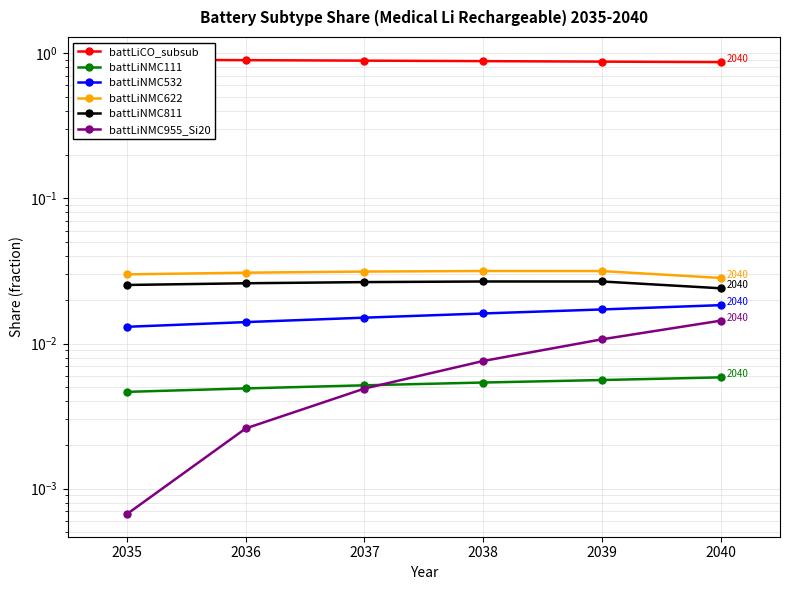

At how many categories does at least one series exceed 0?

6